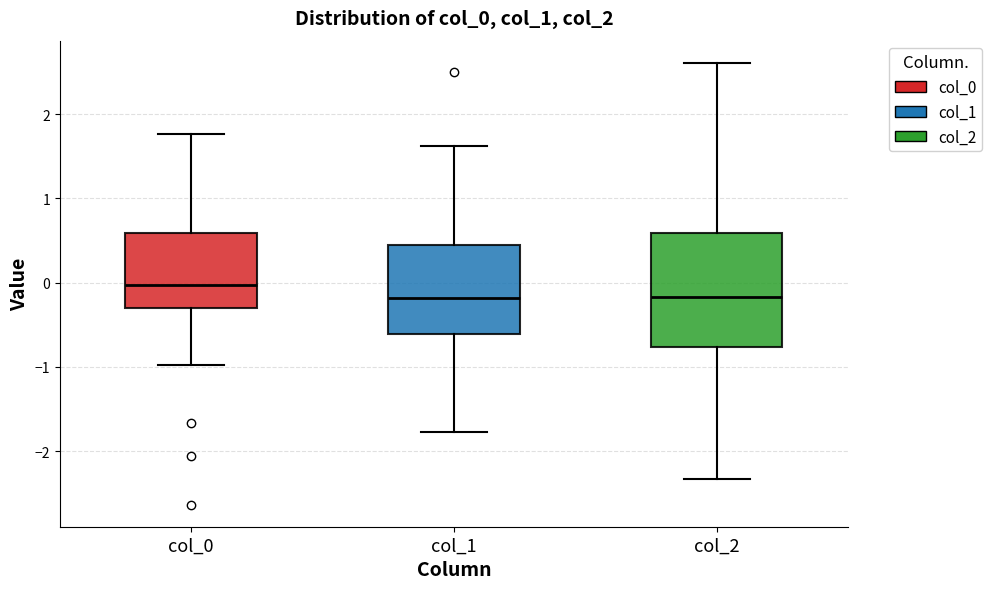

Comparing the boxes themselves (not the whiskers), which one is the tallest?

col_2